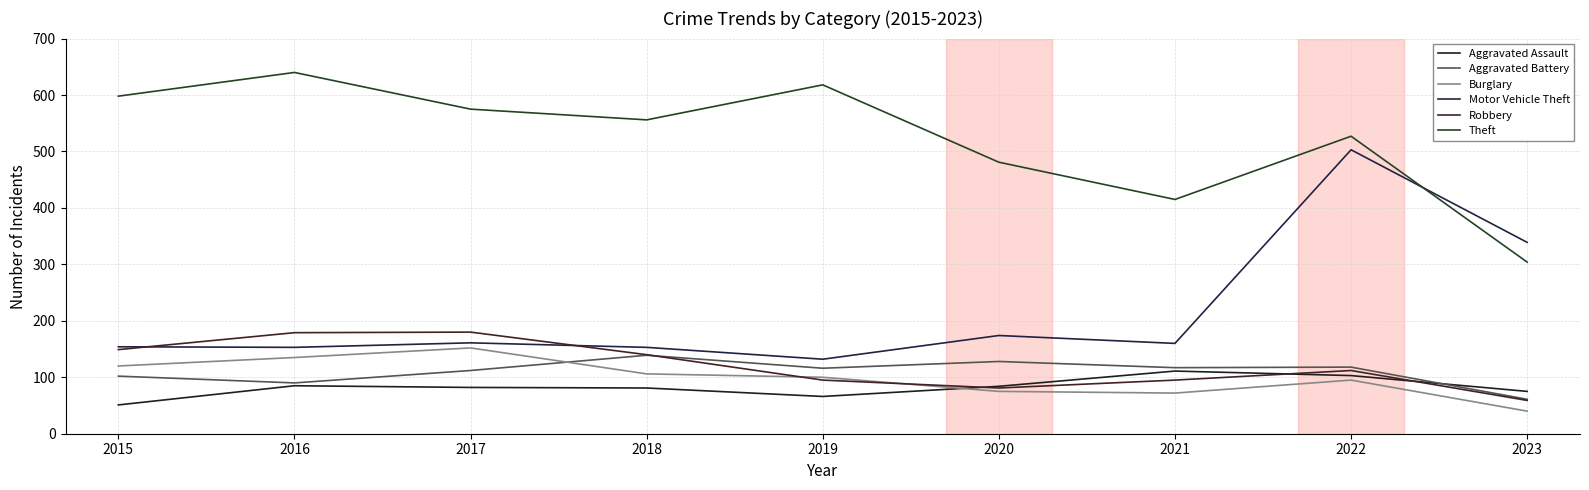

What is the lowest value of the Aggravated Battery series?

61